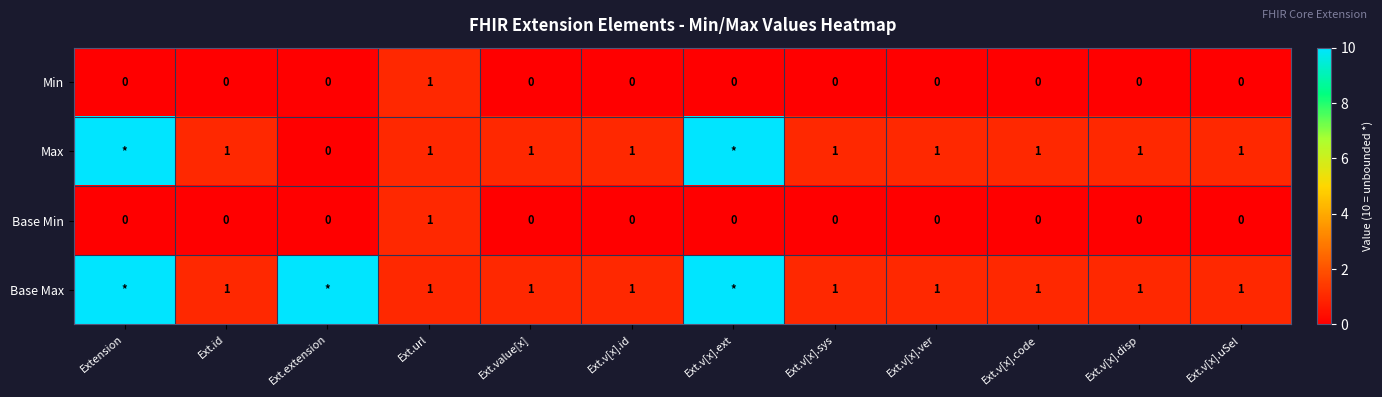

True or false: Min has a value of 0 at Ext.v[x].code.

True